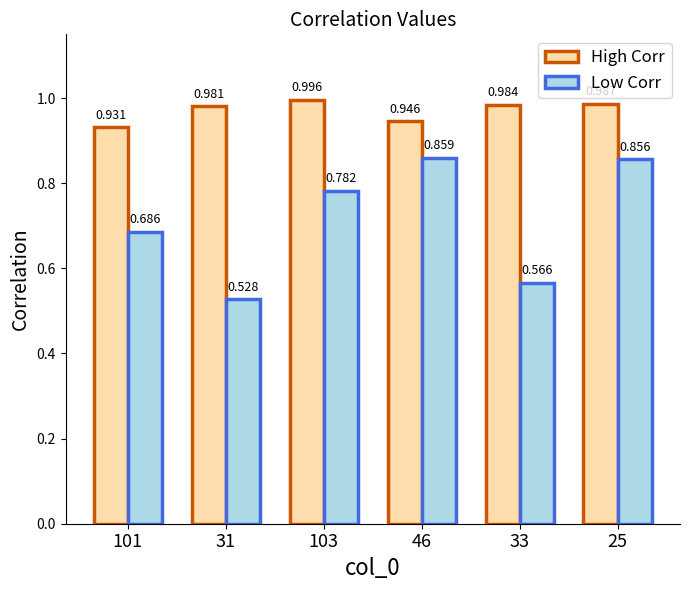

What is the difference between the Low Corr values at 25 and 103?

0.1